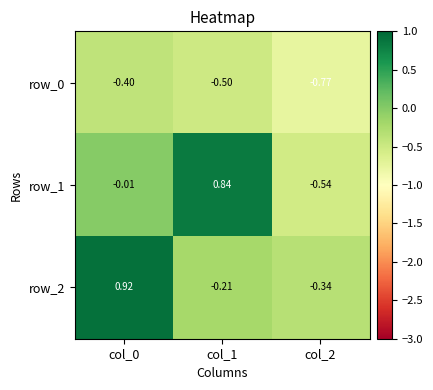

Is the value of row_1 at col_0 greater than the value of row_0 at col_0?

Yes